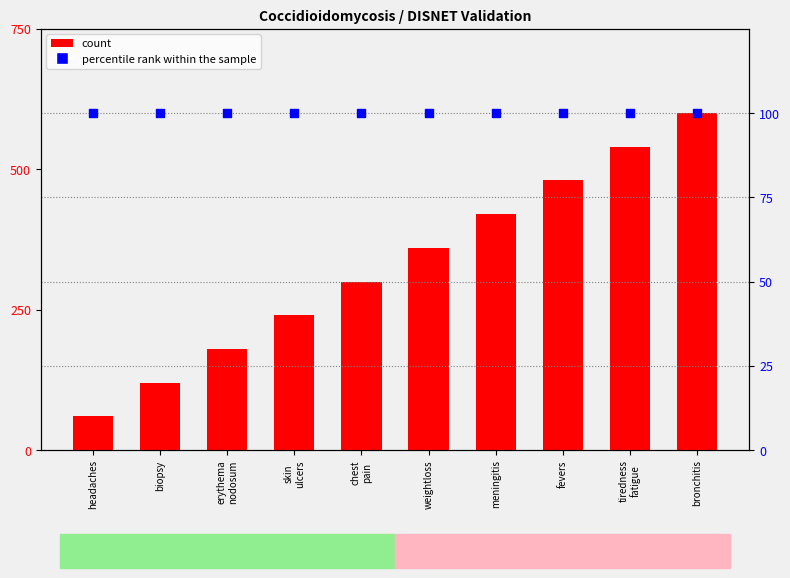

What is the total value across all series at bronchitis?

700